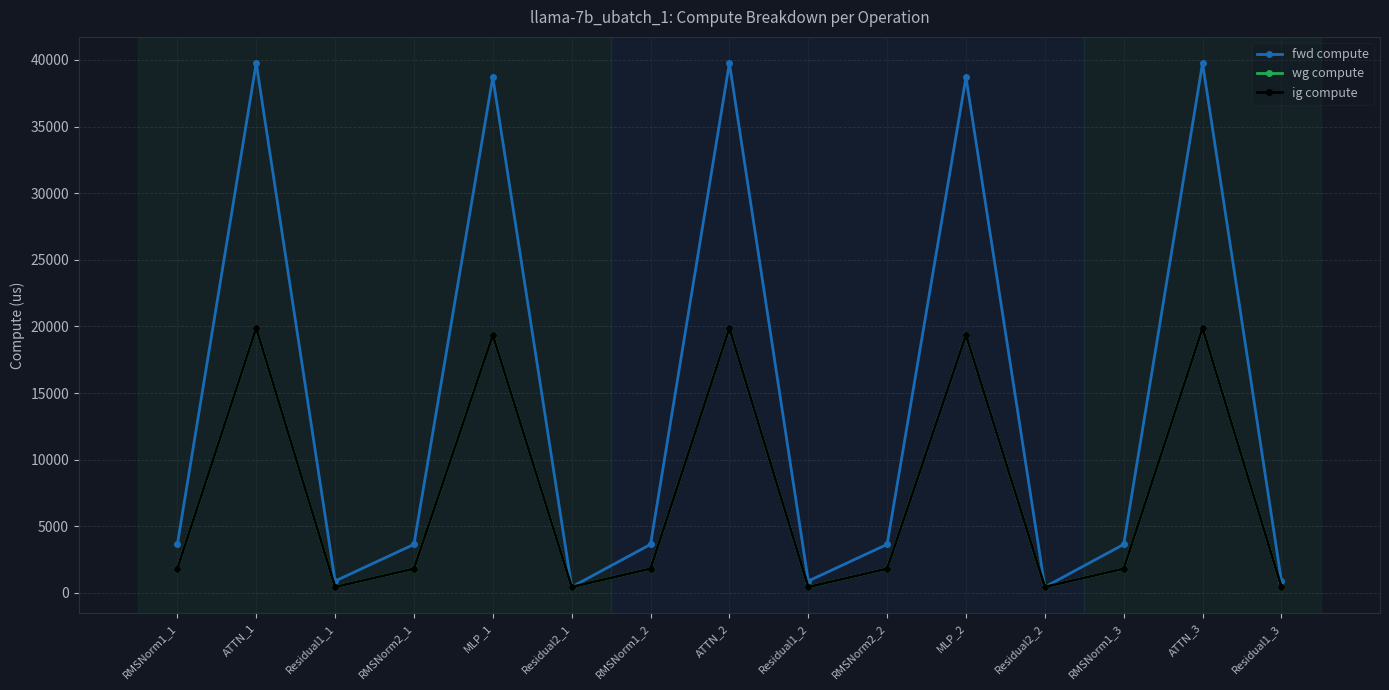

What is the label of the 8th point from the left?

ATTN_2